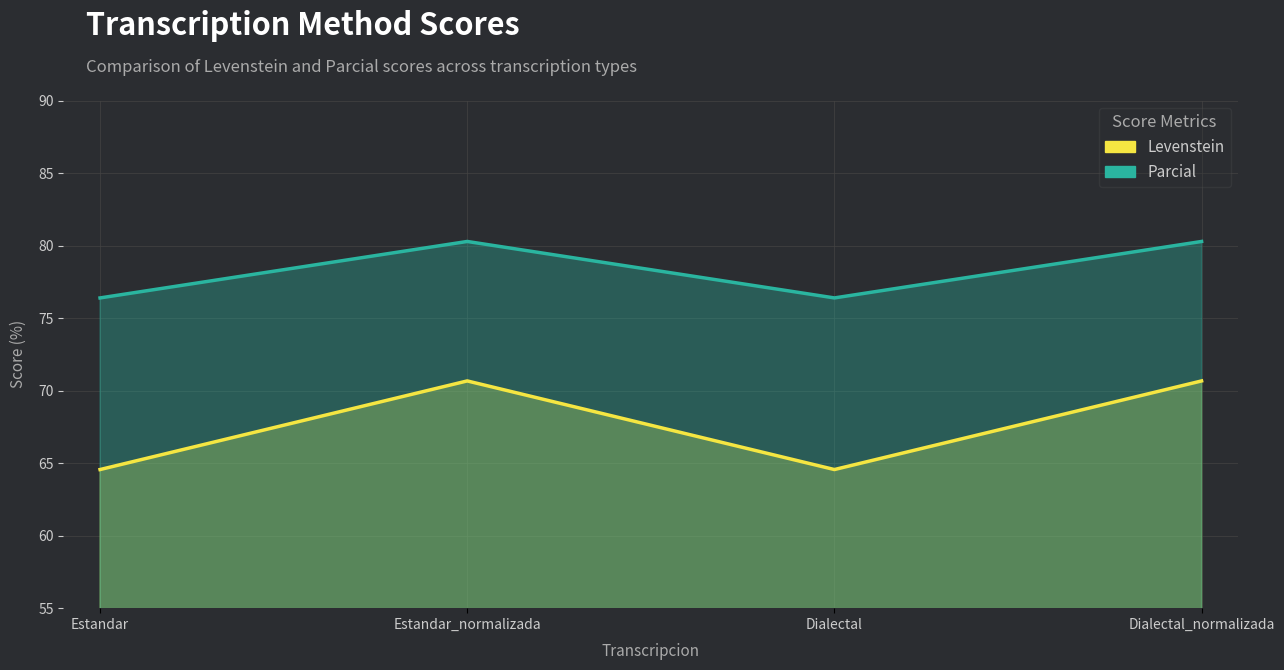

List the series in order of their peak value, lowest first.

Levenstein, Parcial